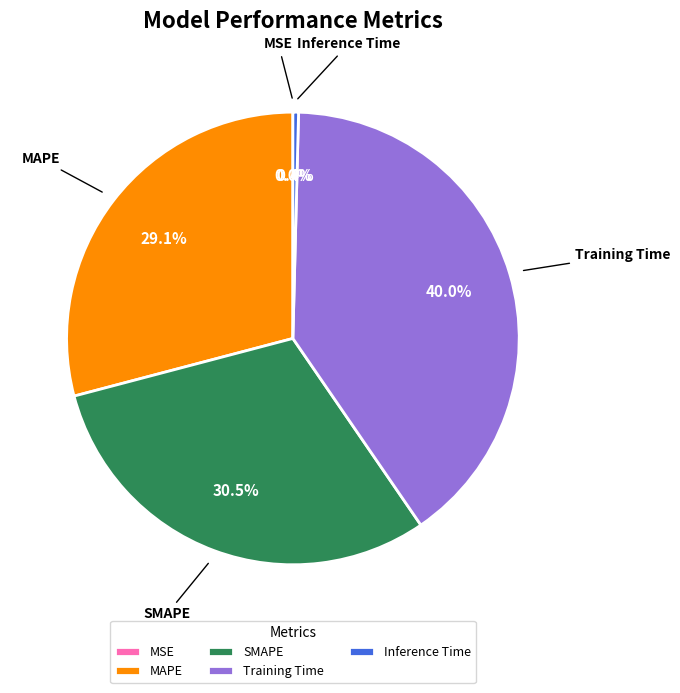

Is there any slice that represents more than half of the pie?

No